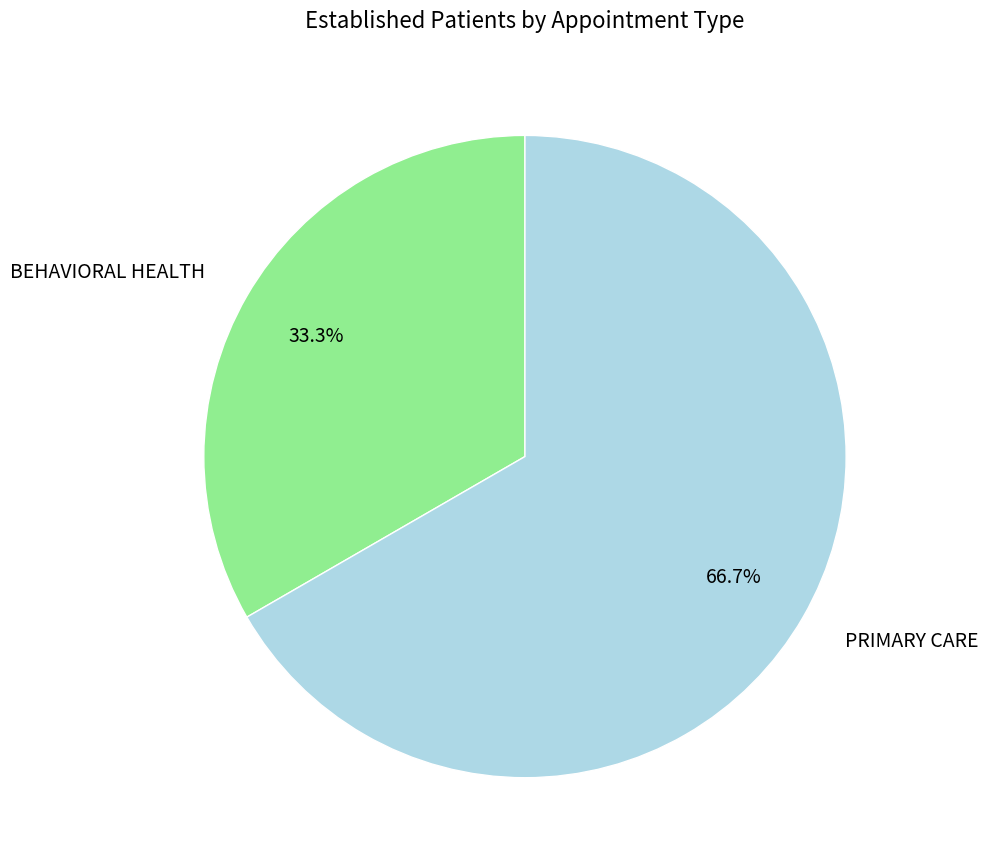

What portion of the pie excludes BEHAVIORAL HEALTH?

66.7%